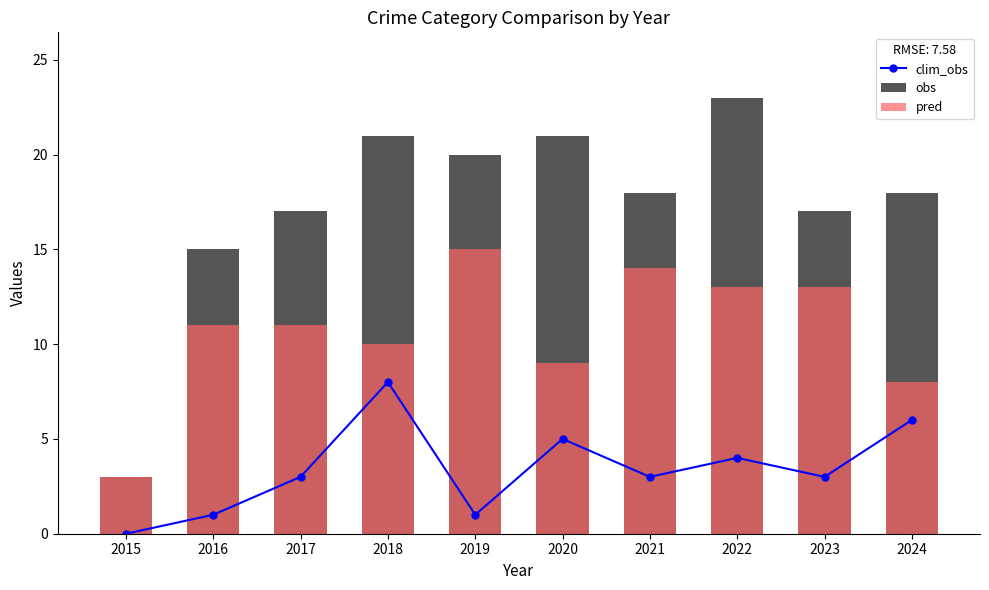

Rank the series by their average value, from lowest to highest.

clim_obs, pred, obs